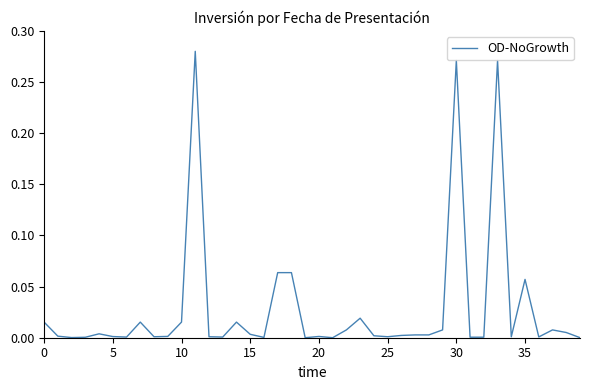

How many series are shown in this chart?

1